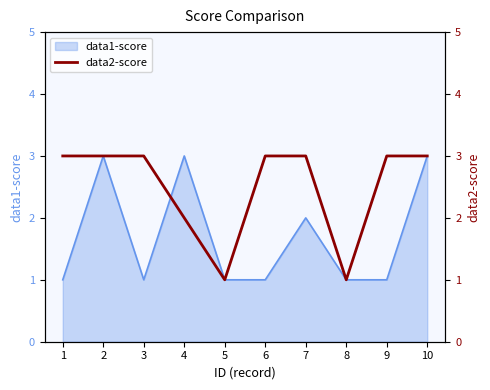

Is it true that data1-score equals 1 at 1?

True